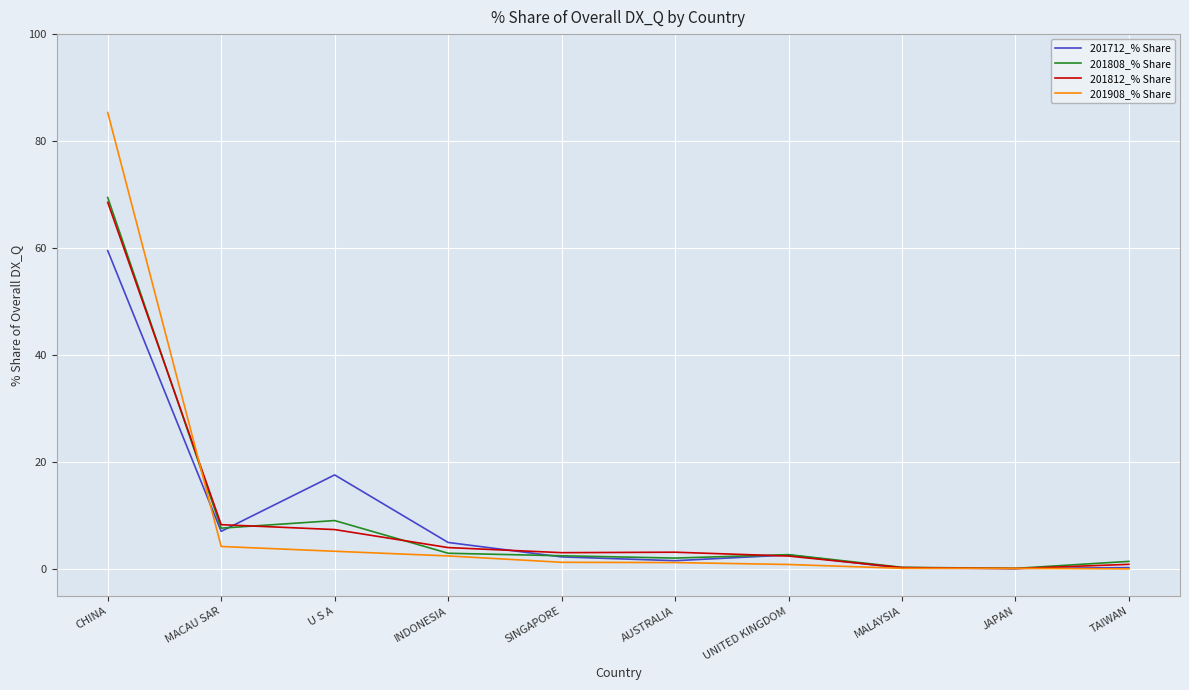

Is this an area chart (filled region under the line)?

No